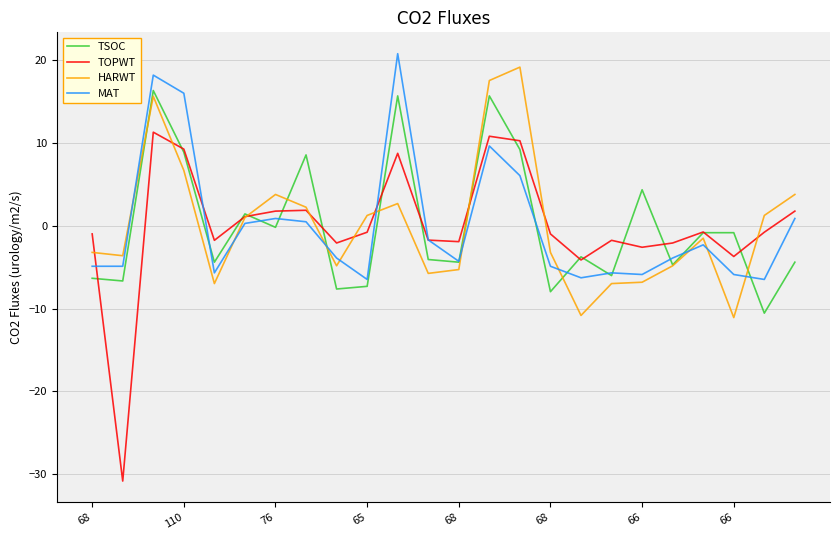

What is the maximum value shown in the chart?

20.8